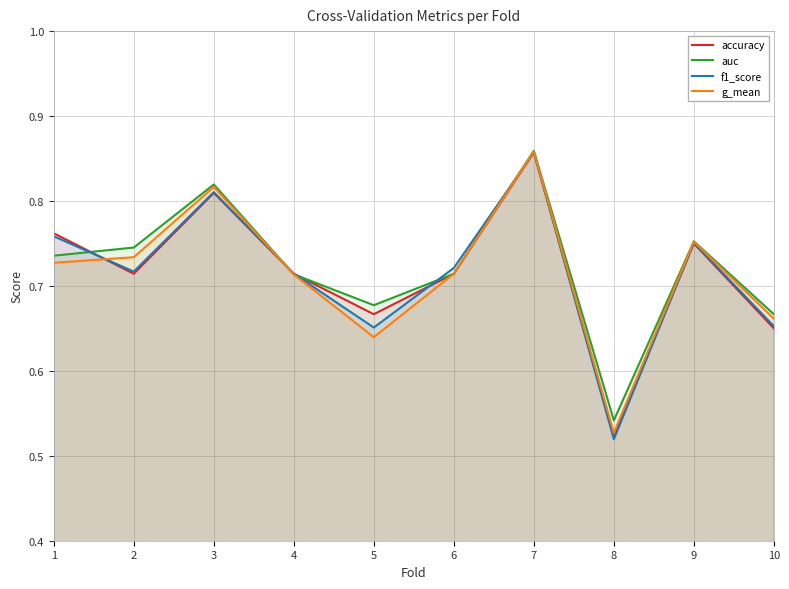

True or false: g_mean has more than 2 interior local peaks.

True